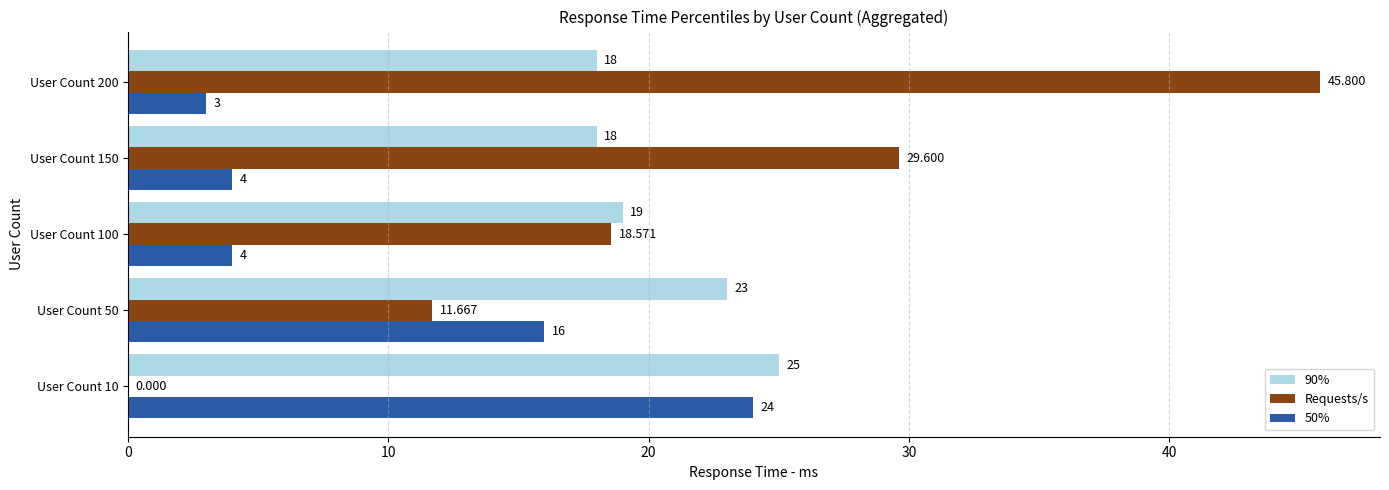

Which series has the largest total across all categories?

Requests/s